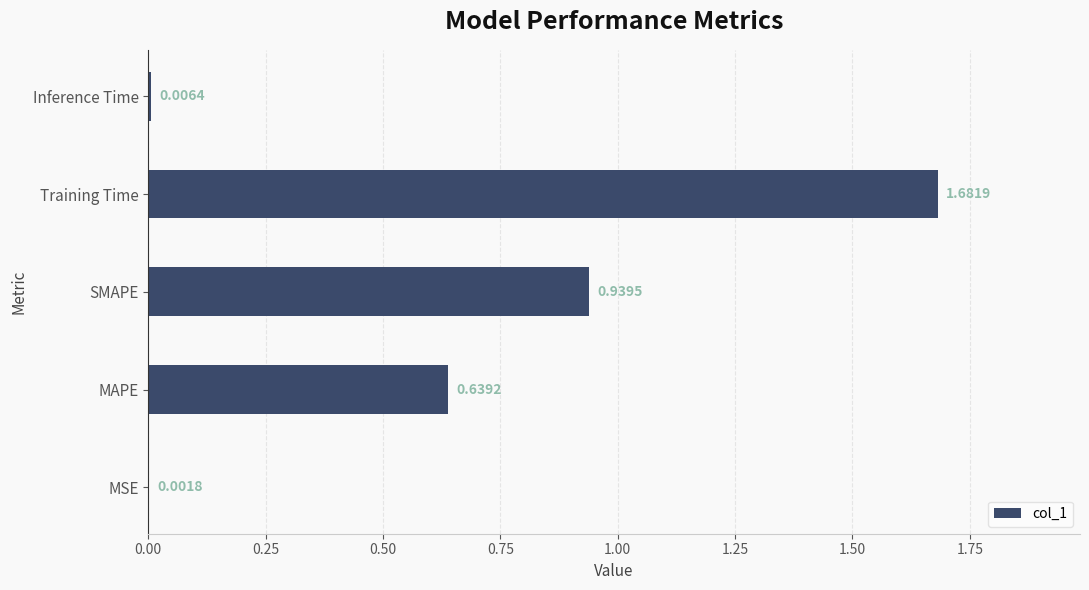

Which label corresponds to the largest value in the chart?

Training Time